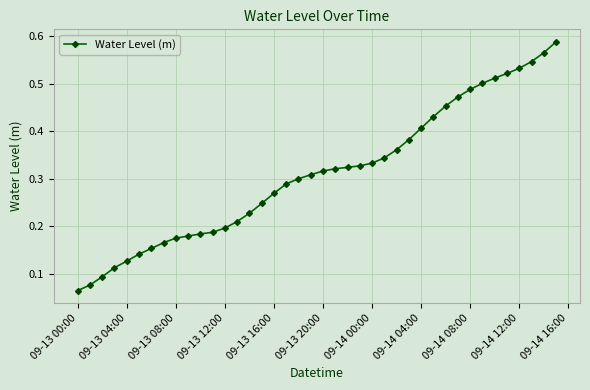

How many values are between 0 and 1?

40